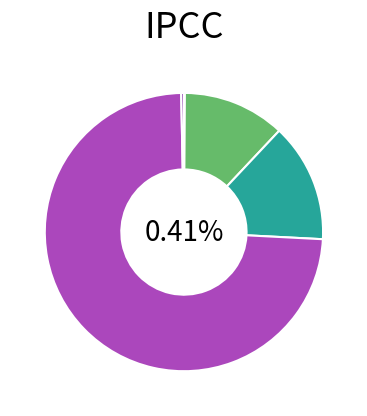

To the nearest percent, what is the combined percentage of SMAPE and Inference Time?

14%